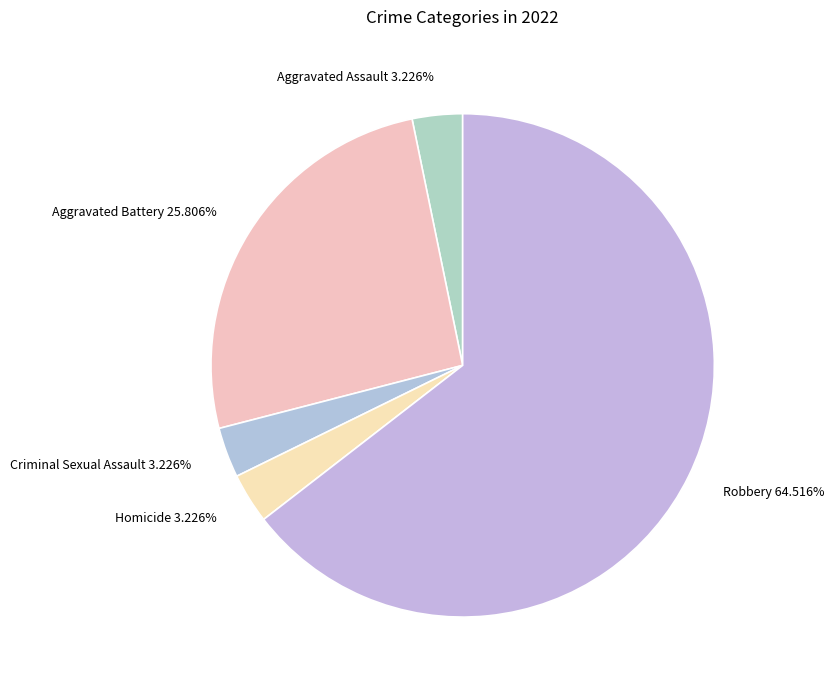

Is there a majority slice in this chart?

Yes